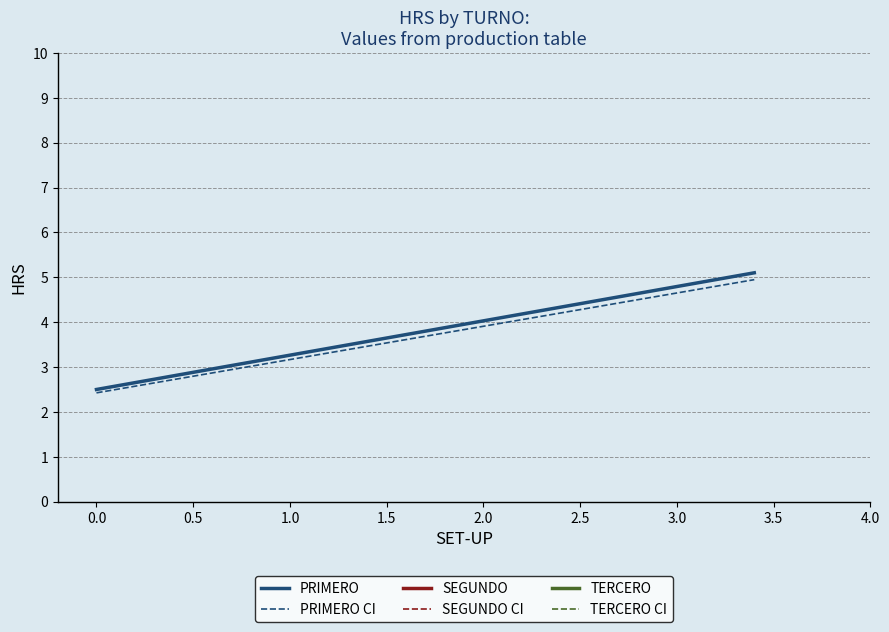

Reading right to left, list all the values displayed in this chart.

PRIMERO: 5.1	2.5
PRIMERO CI: 4.9	2.4